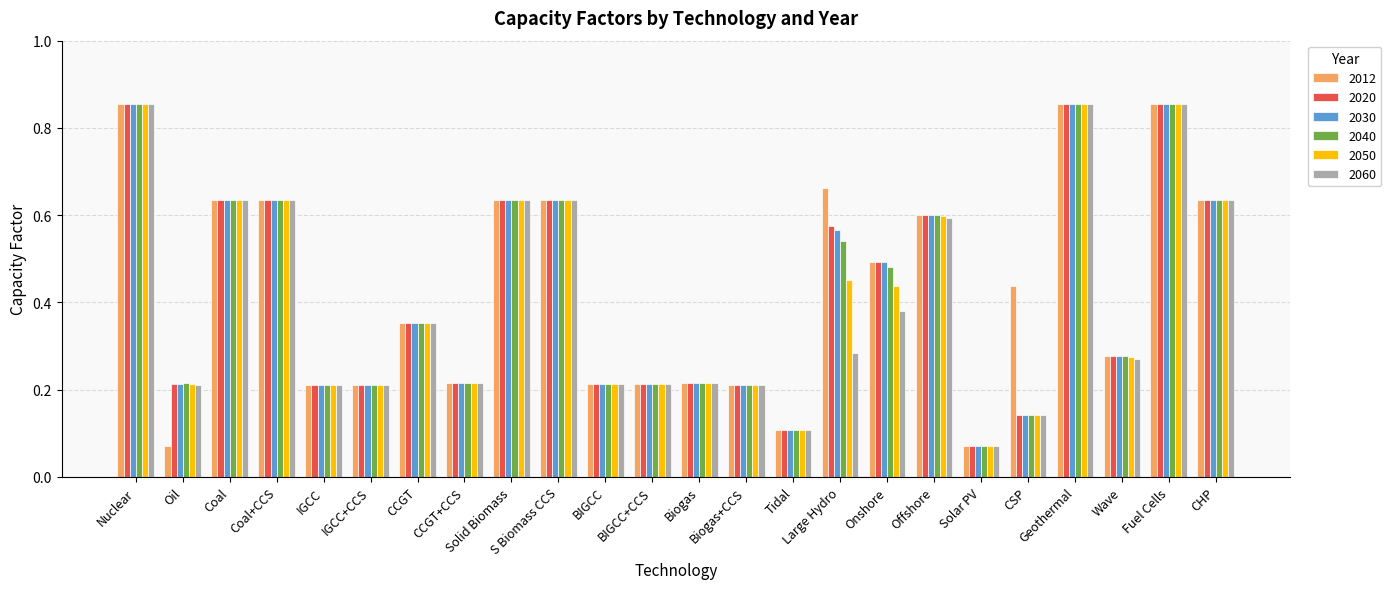

What is the label of the 11th bar from the right?

Biogas+CCS